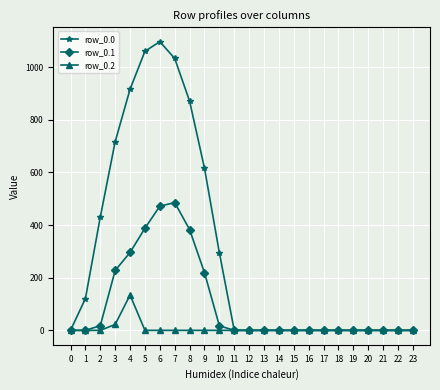

Which series has the largest total across all categories?

row_0.0